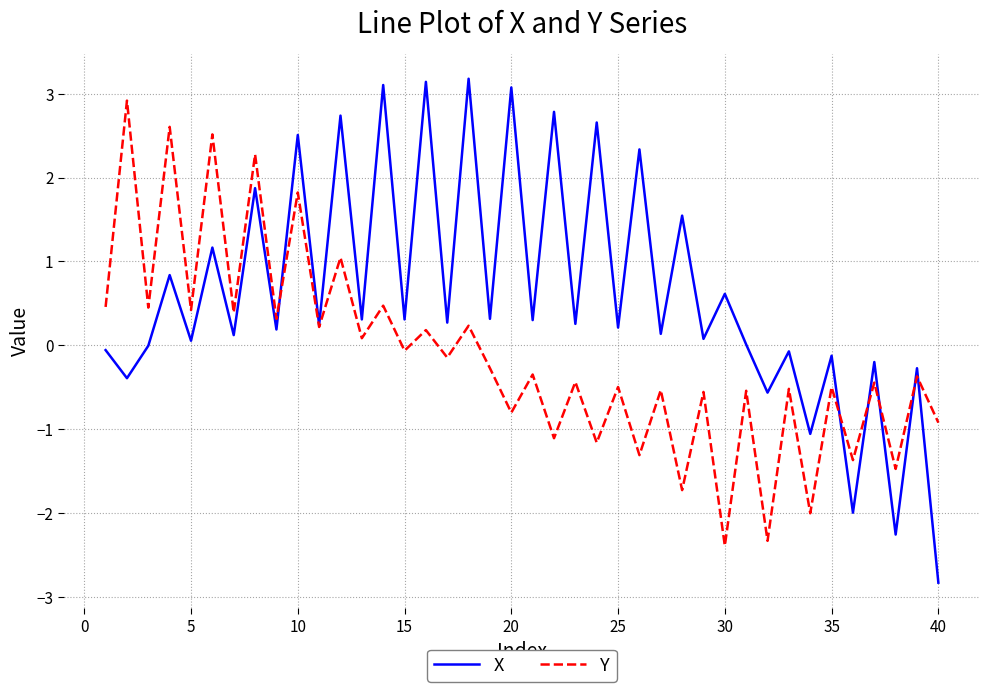

List the series in order of their overall mean, highest first.

X, Y